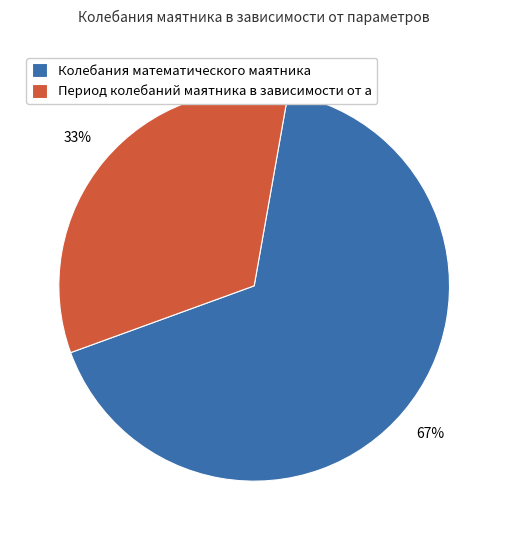

How many slices are in this pie chart?

2